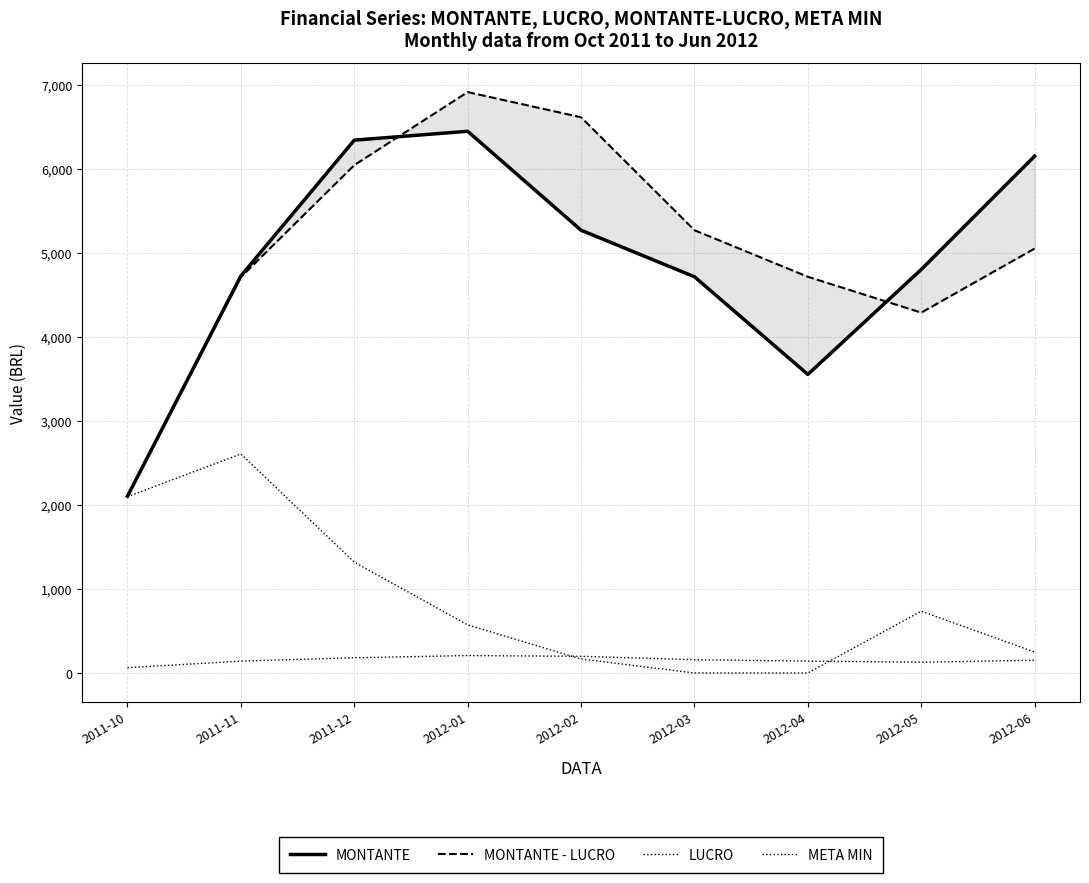

Rank the categories by MONTANTE - LUCRO value from lowest to highest.

2011-10, 2012-05, 2011-11, 2012-04, 2012-06, 2012-03, 2011-12, 2012-02, 2012-01